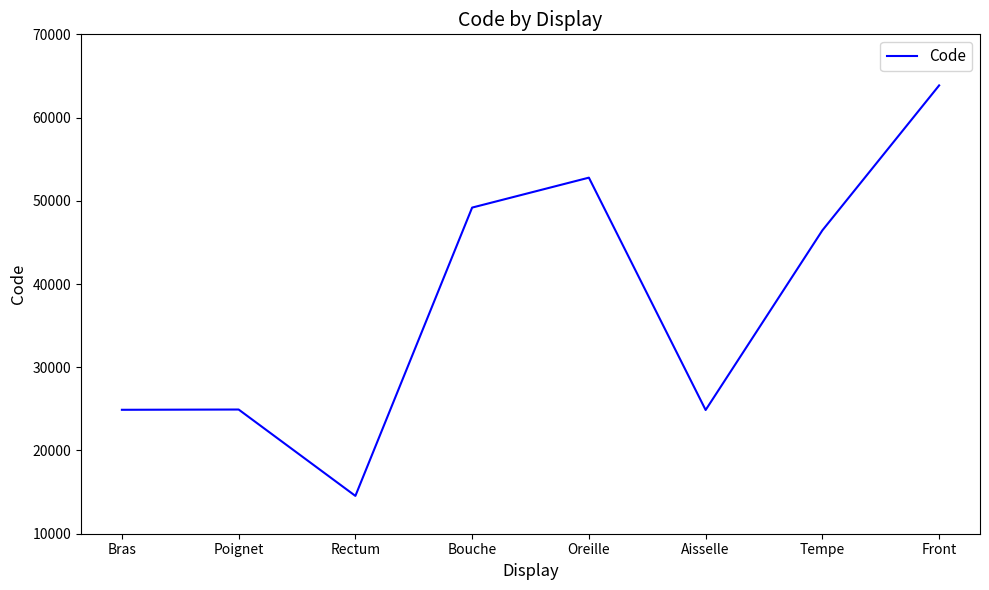

At which category does the data reach its first local valley?

Rectum